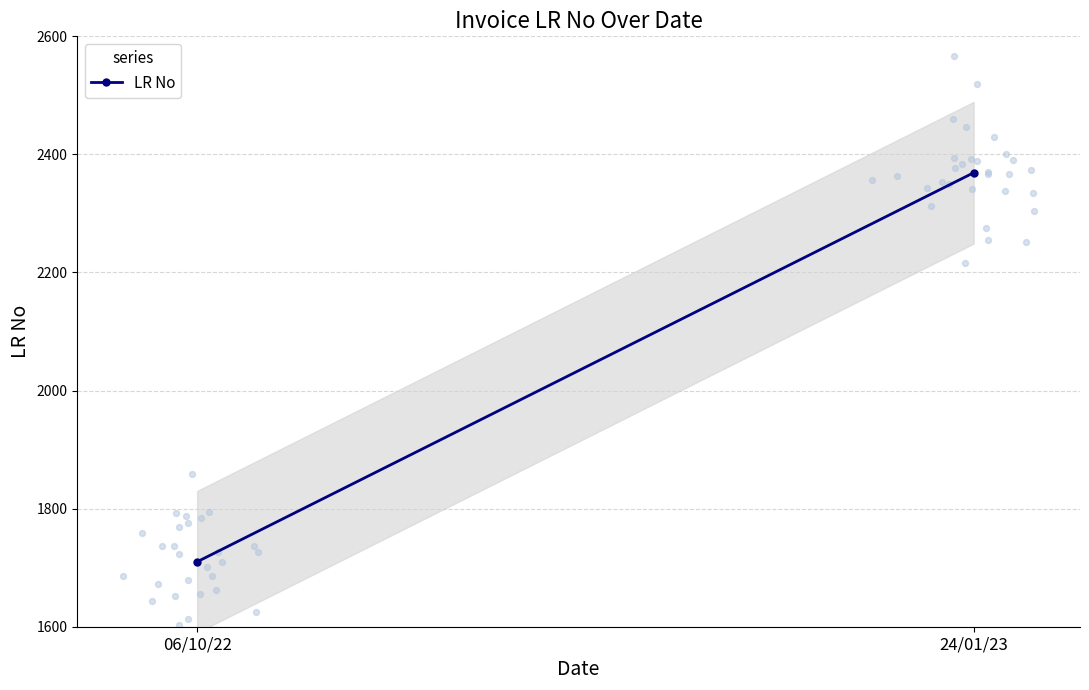

Between 06/10/22 and 24/01/23, which is larger?

24/01/23